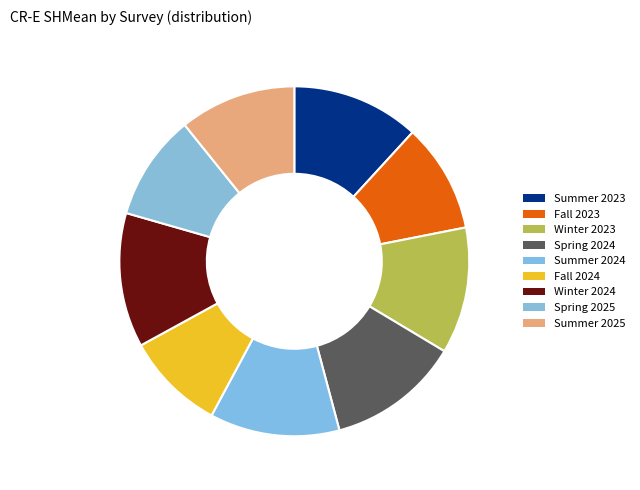

Is there any slice that represents more than half of the pie?

No